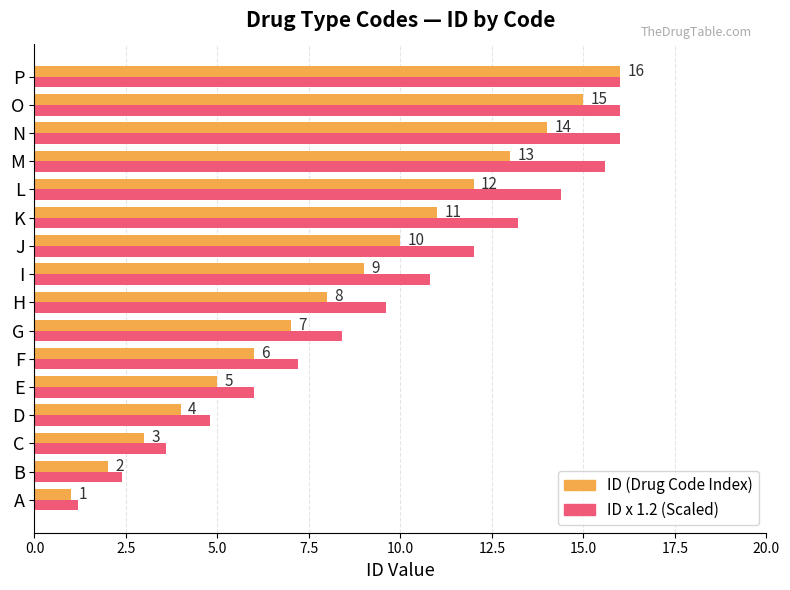

What is the smallest value displayed?

1.0